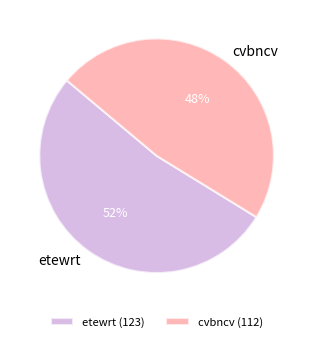

The cvbncv slice represents 54% of the pie. True or false?

False